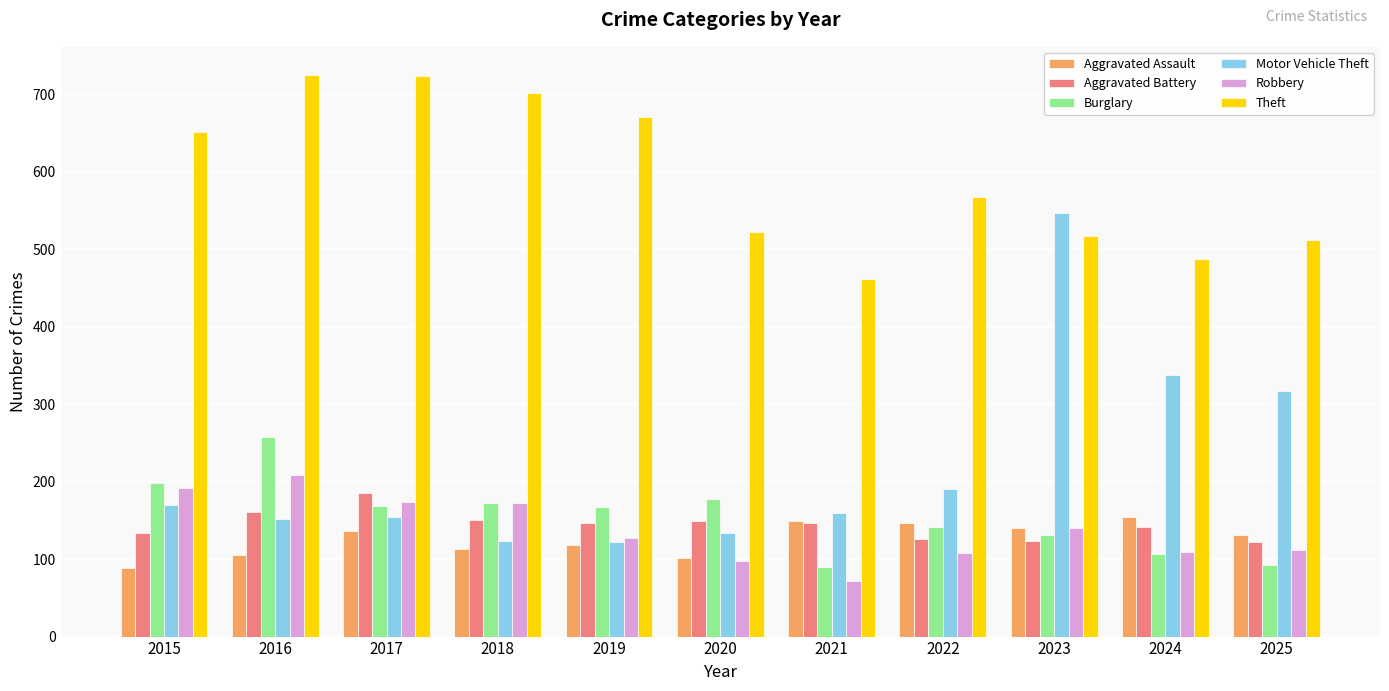

What is the minimum value for Robbery?

72